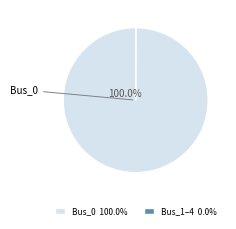

Rank the categories by value from lowest to highest.

Bus_1, Bus_2, Bus_3, Bus_4, Bus_0